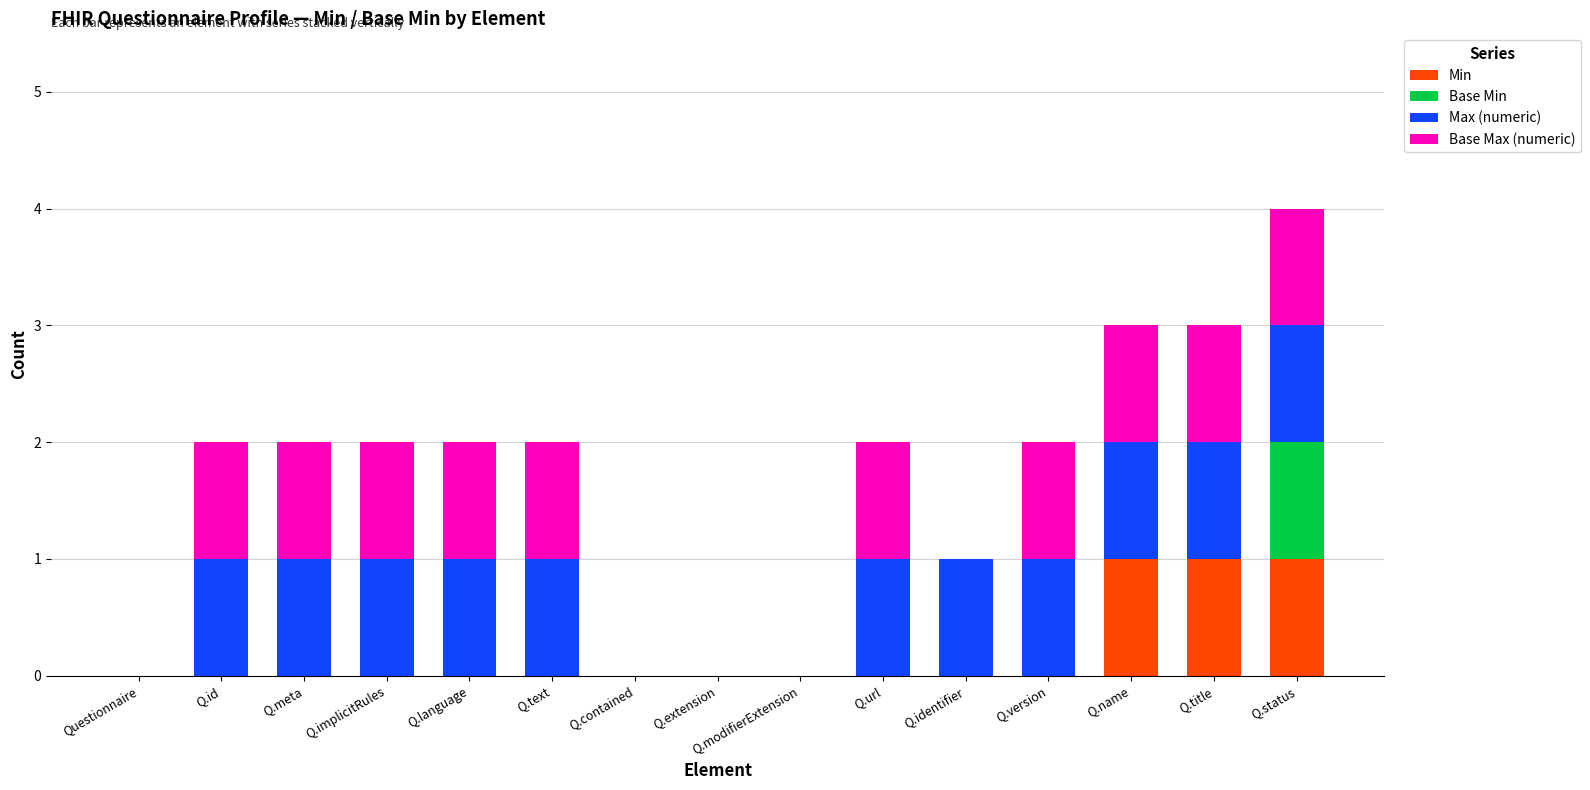

Count the number of data series in this chart.

4